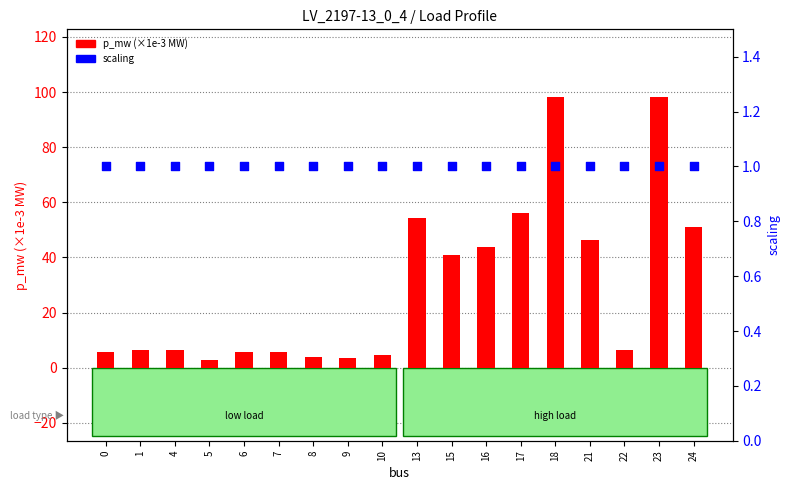

What is the total value across all series at 15?

41.9